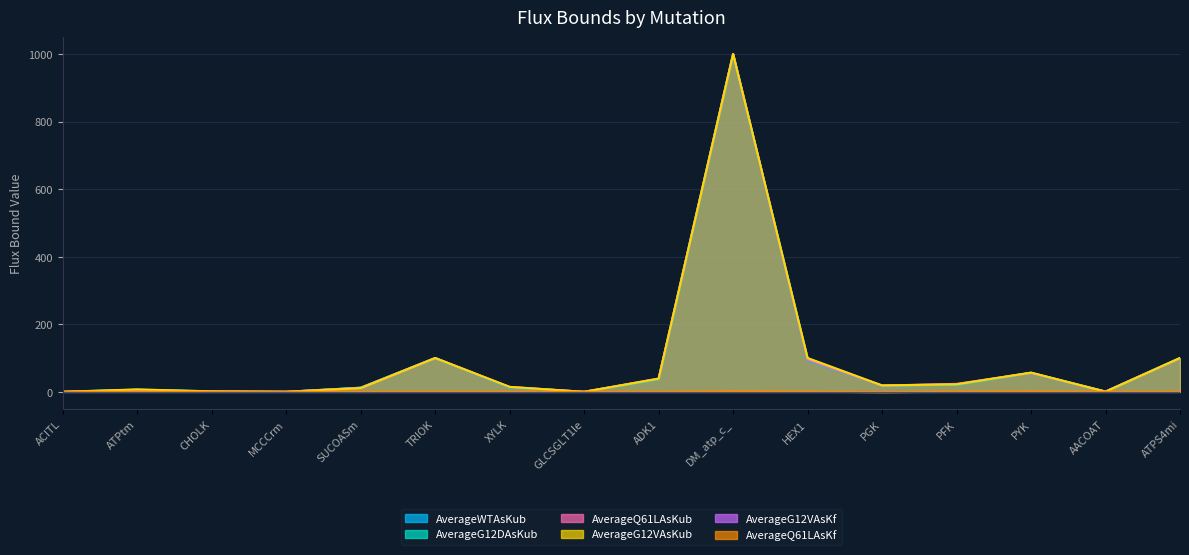

Which has a higher value, ATPtm or ACITL?

ATPtm